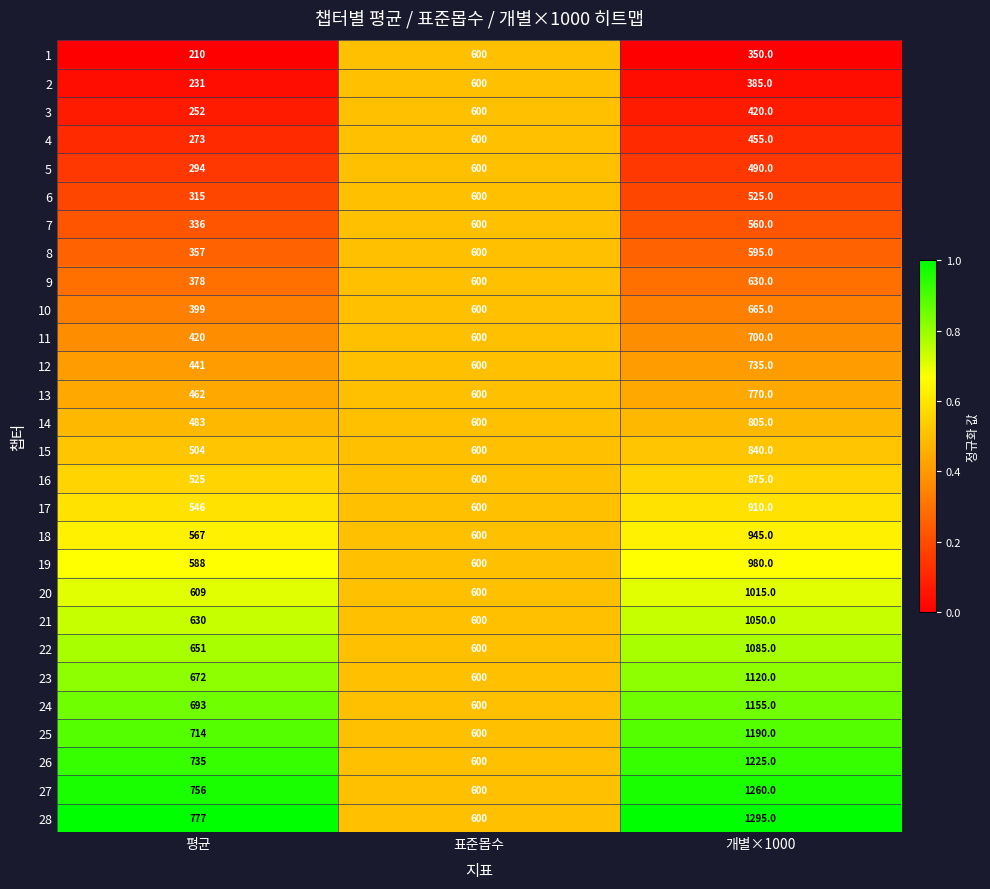

What value does the 13 series have at 개별×1000?

770